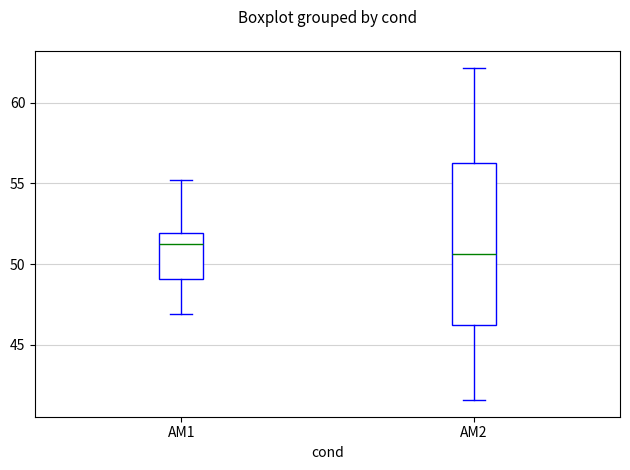

Which box's median line is the lowest?

AM2